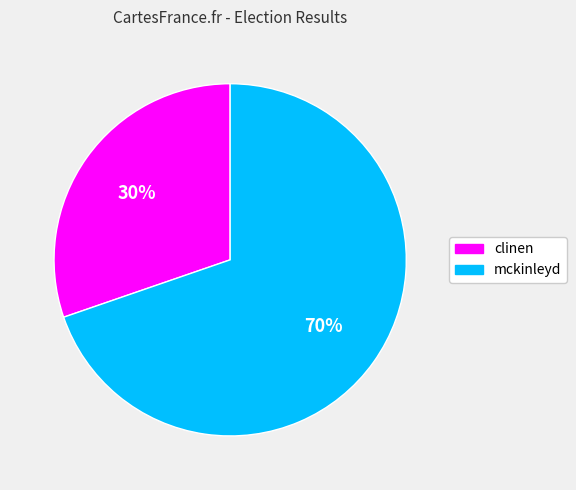

How many segments does this pie chart have?

2